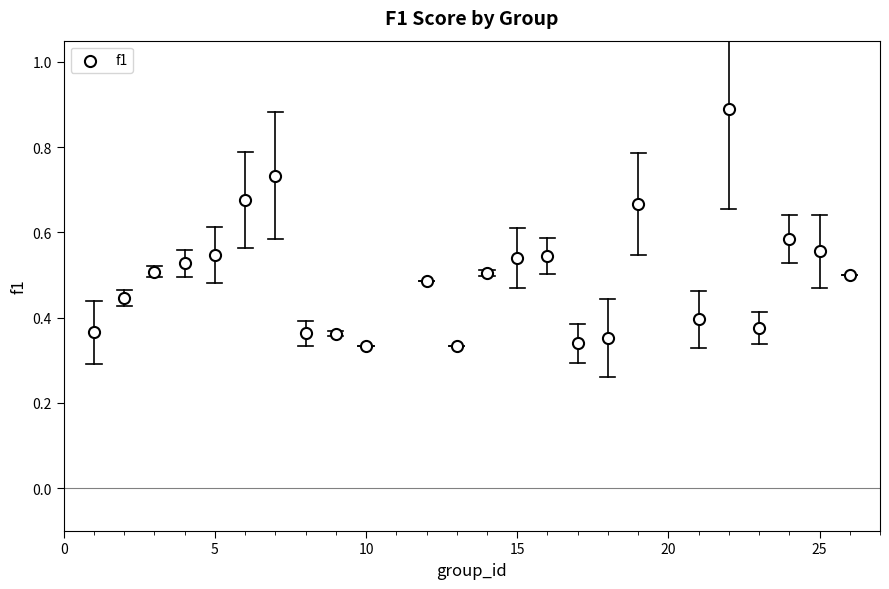

What is the range of X values (max minus min)?

25.0